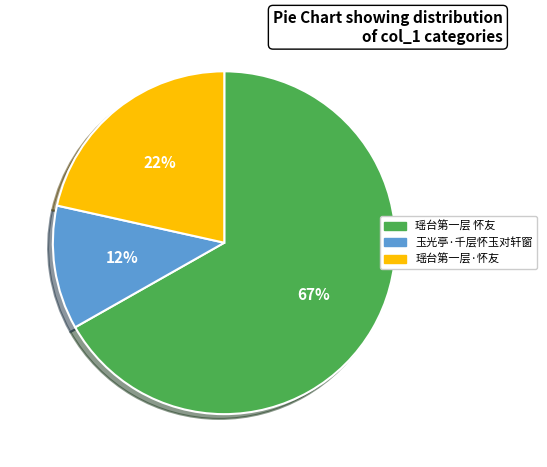

Which has a higher value, 瑶台第一层·怀友 or 玉光亭·千层怀玉对轩窗?

瑶台第一层·怀友